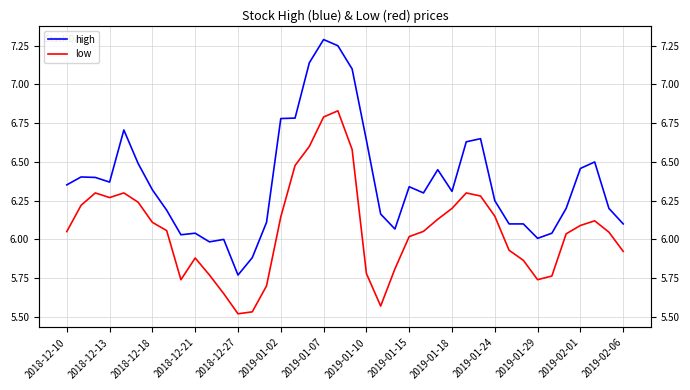

What are all the series names shown in the legend?

high, low